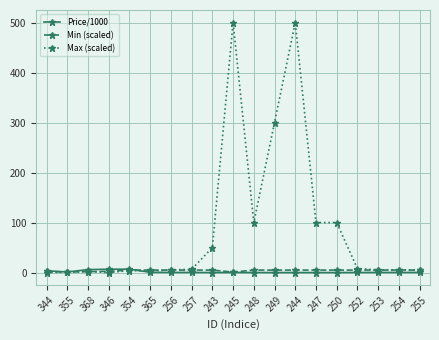

At how many categories does at least one series exceed 244?

3